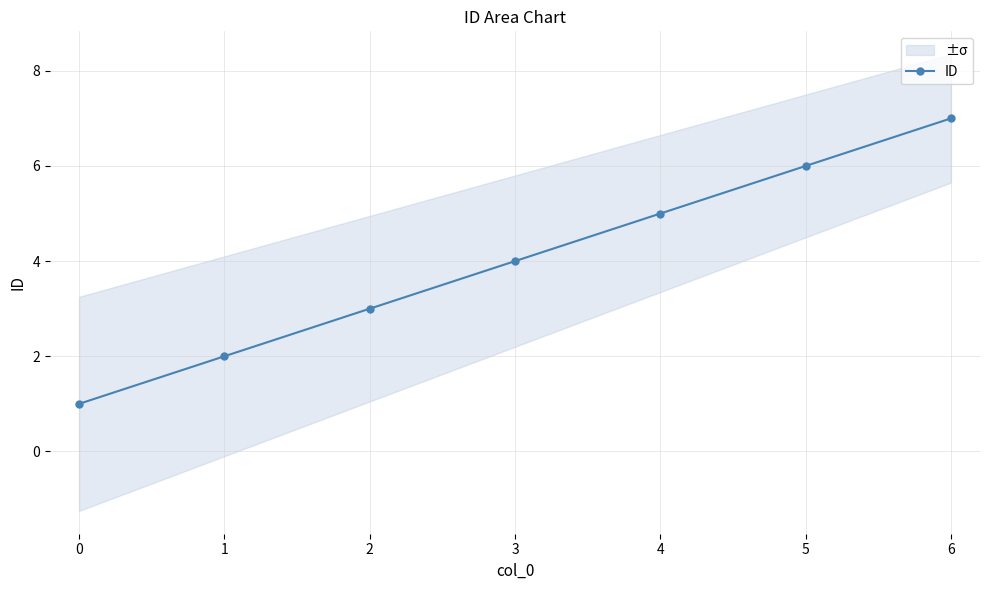

True or false: the data has more than 0 interior local peaks.

False